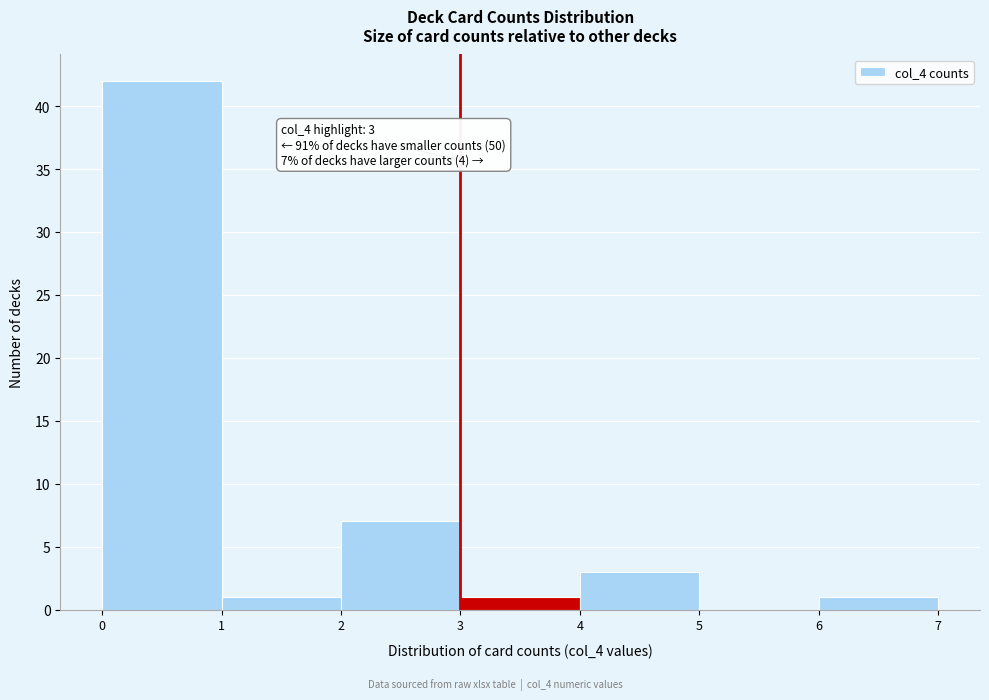

Which range on the x-axis has the tallest bar?

0 to 1